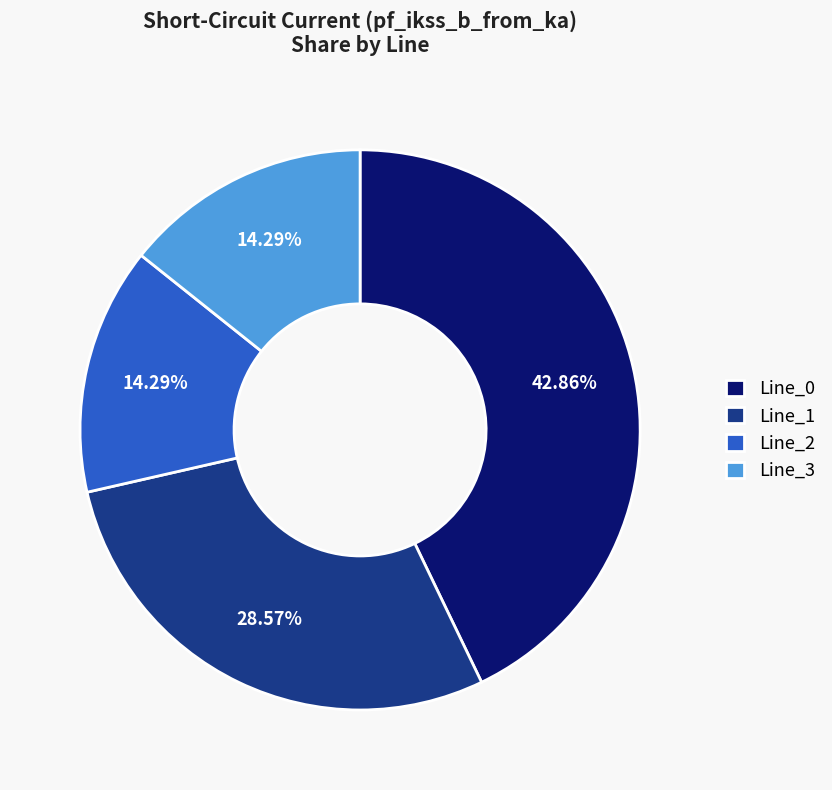

Is it true that Line_1 is 23% of the pie?

False